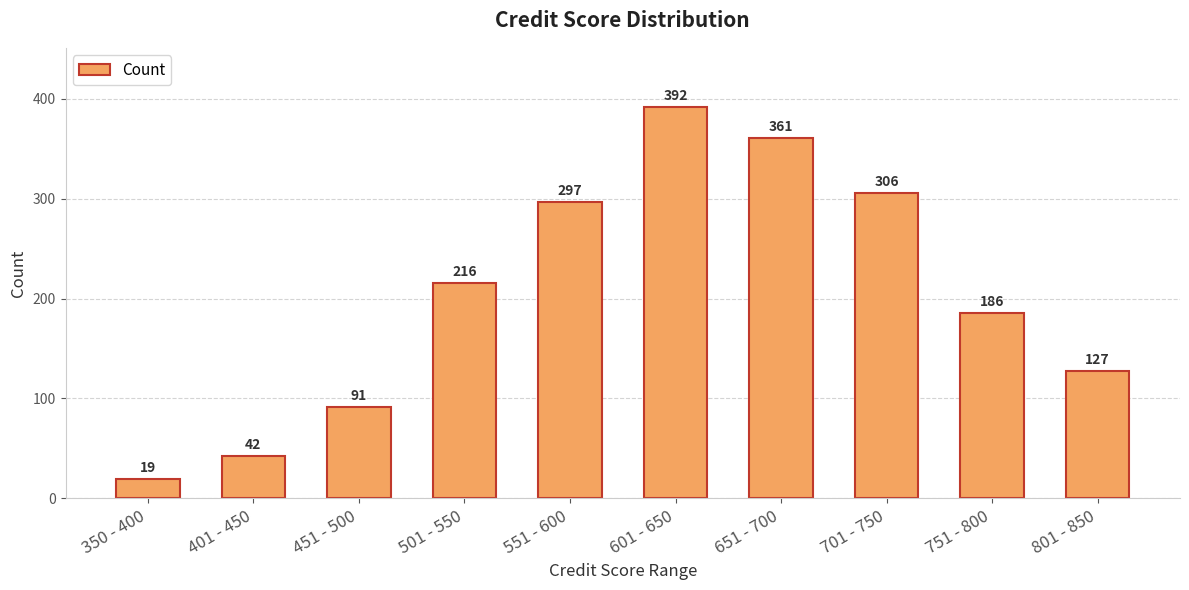

How many bars are there in total?

10